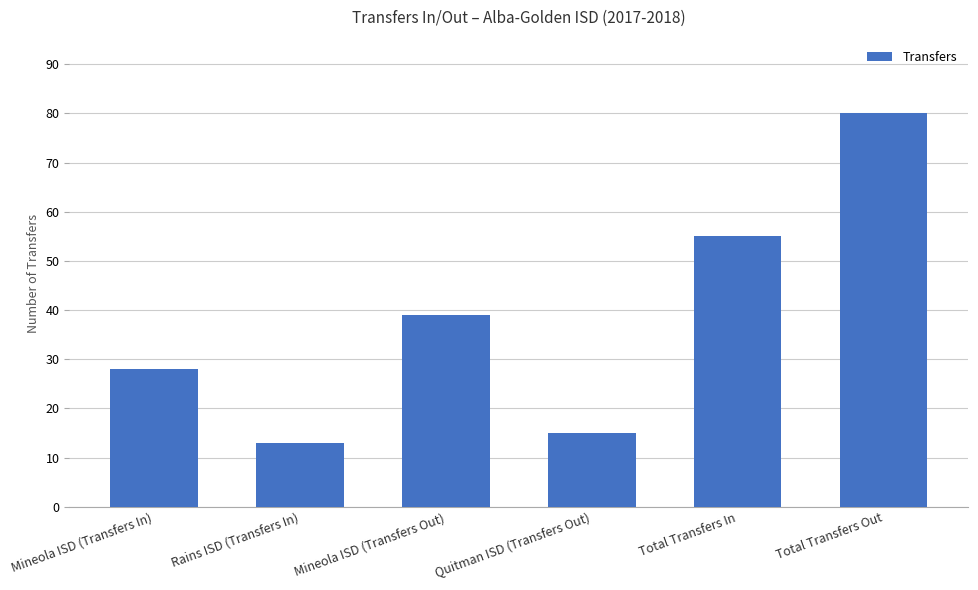

The value at Mineola ISD (Transfers In) is 14. True or false?

False